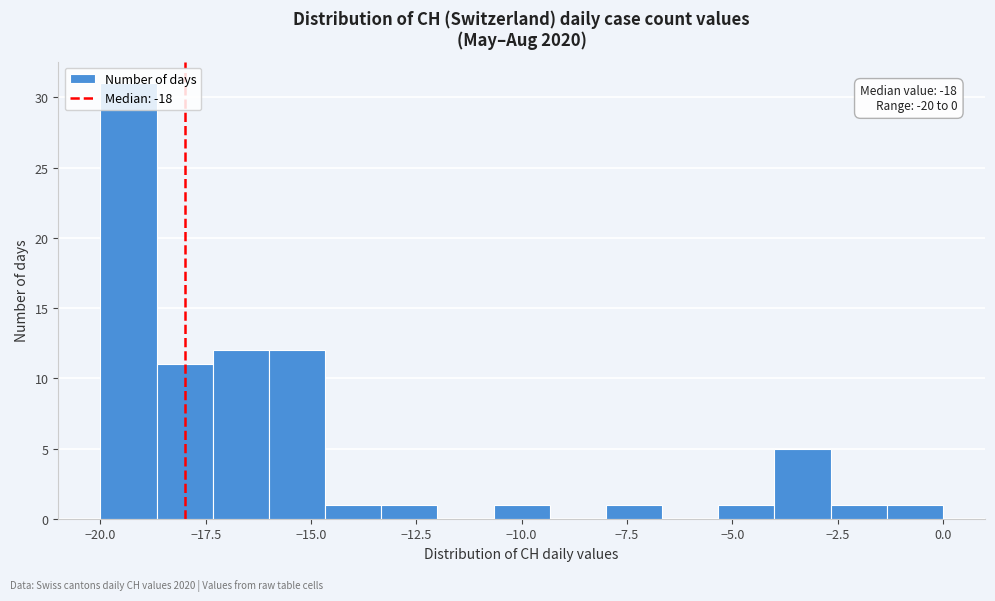

Around what value on the x-axis is the tallest bar? Give the approximate position of its centre, as read against the axis.

-19.5